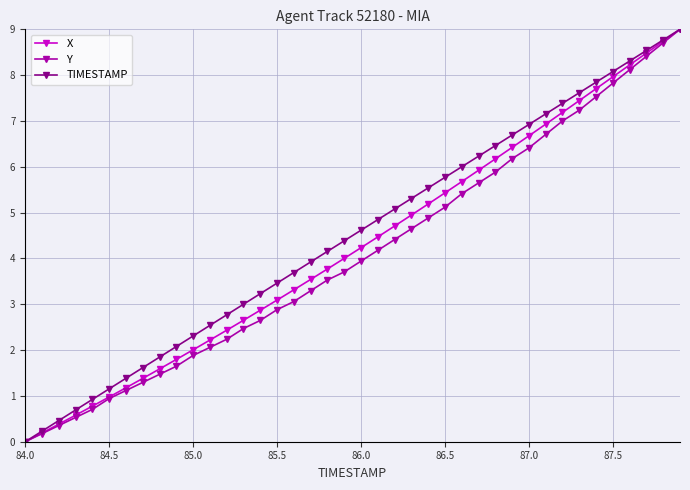

What is the maximum value shown in the chart?

9.0